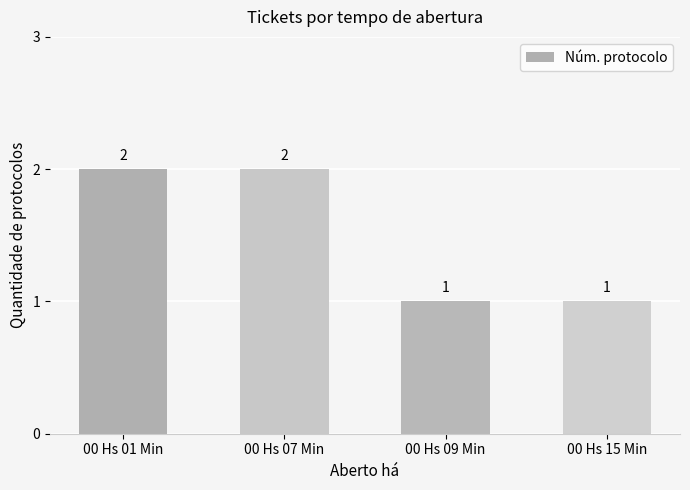

Reading left to right, transcribe all the data shown in this chart.

2	2	1	1